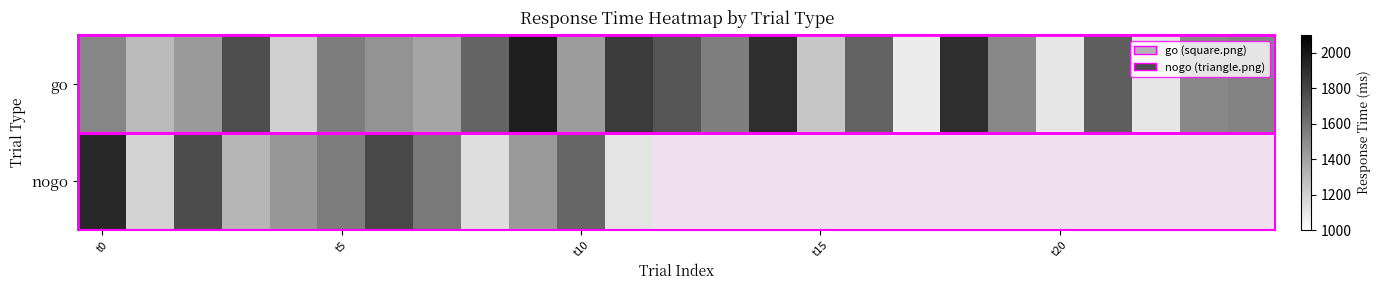

At which category does the chart reach its peak across all series?

9